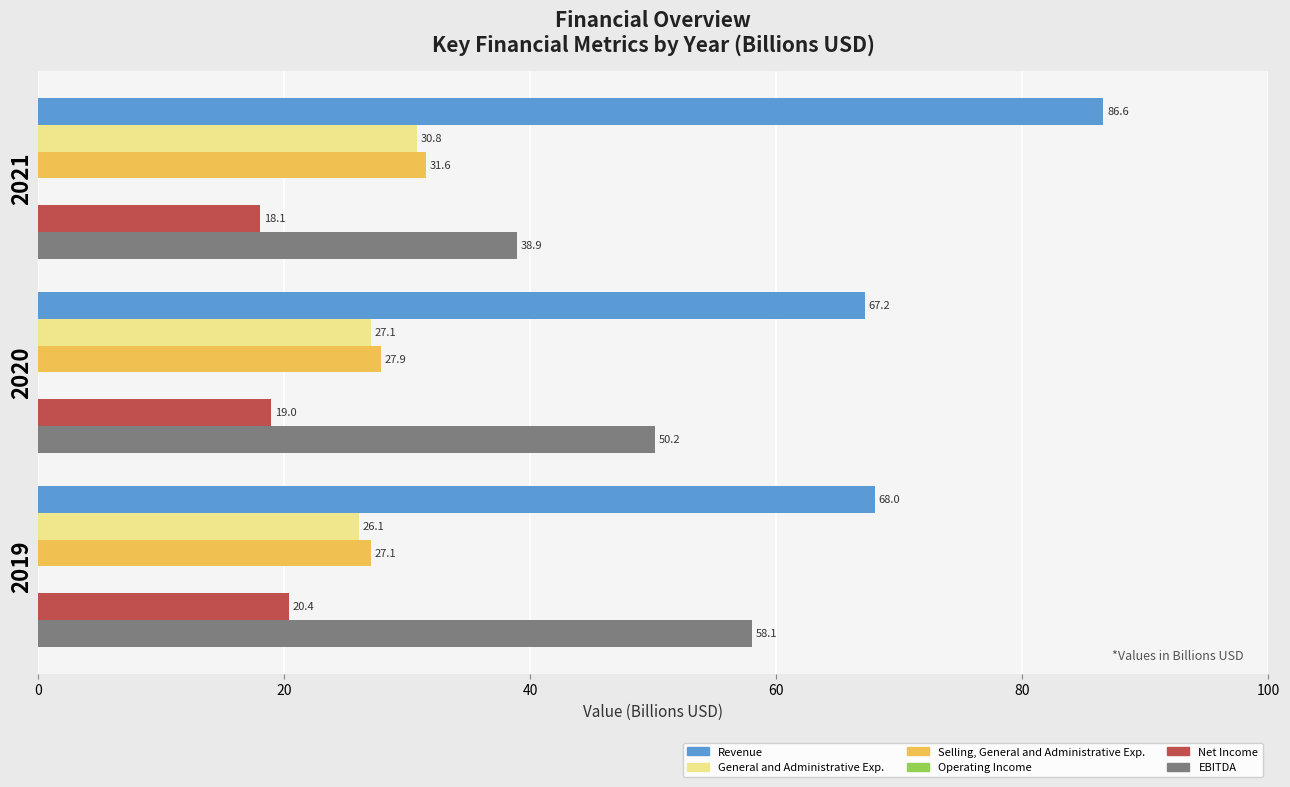

Is it true that Revenue equals 68.0 at 2019?

True